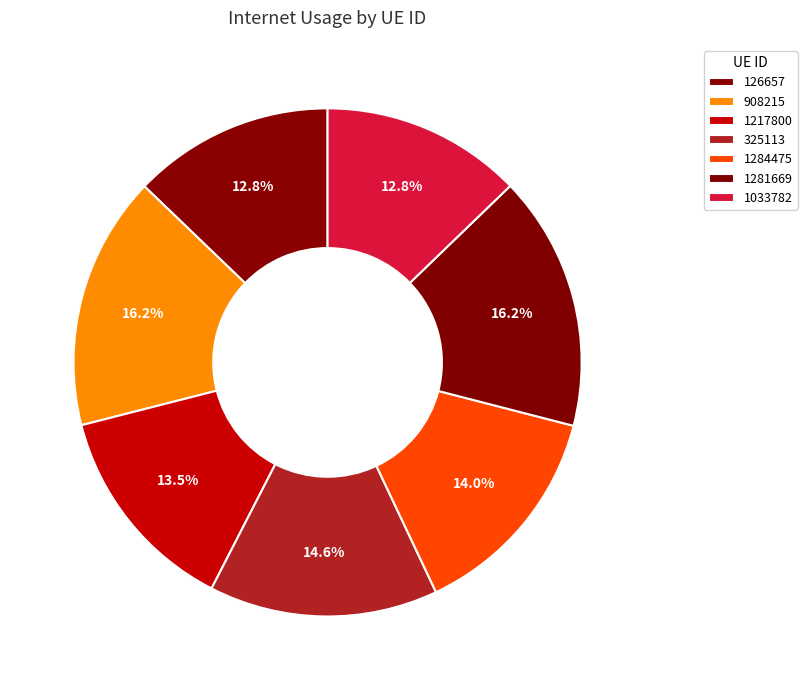

Does 908215 represent more than half of the total?

No